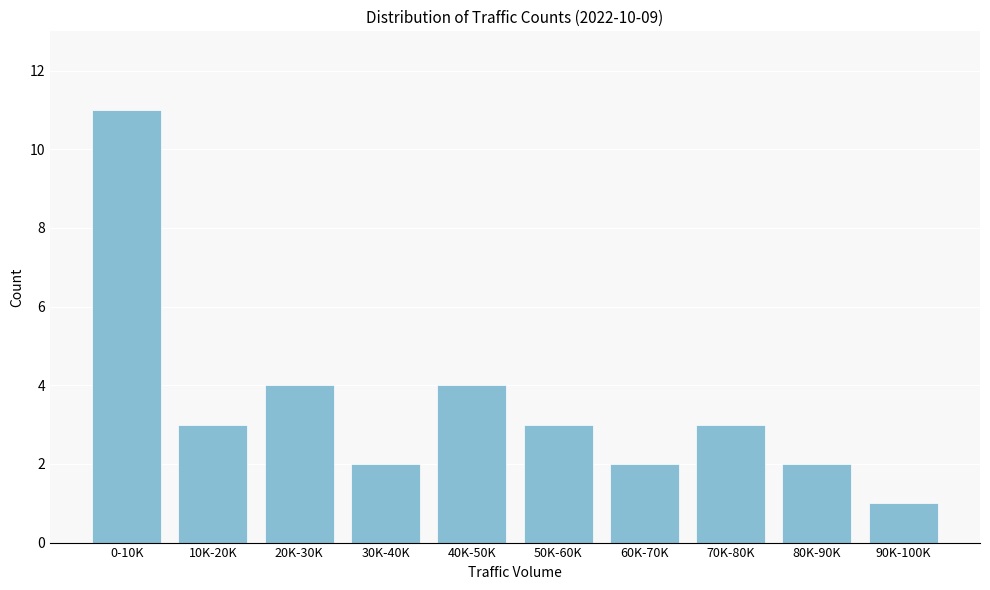

Reading left to right, what are all the values shown in this chart?

11	3	4	2	4	3	2	3	2	1